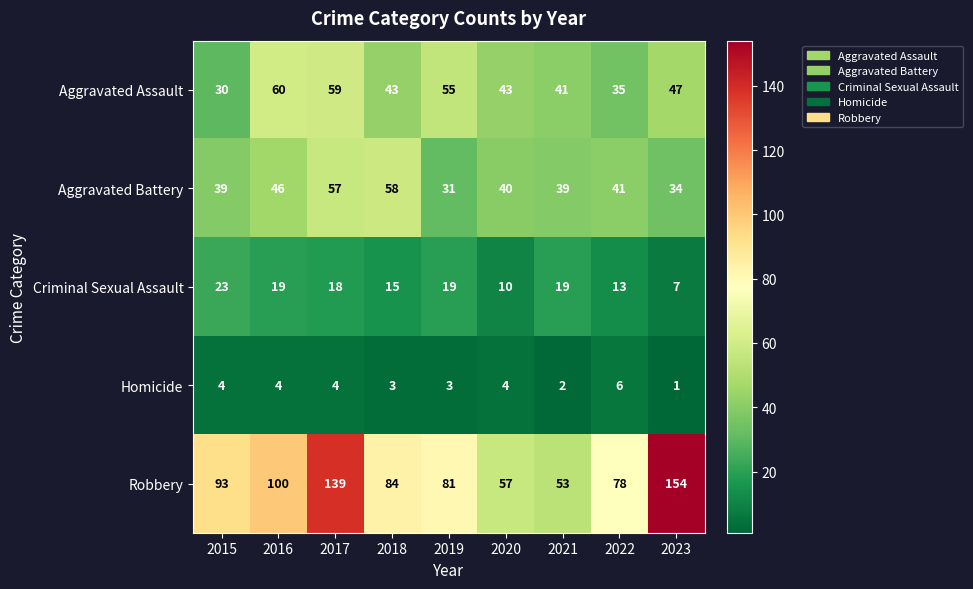

The Homicide series shows 4 at 2017. True or false?

True